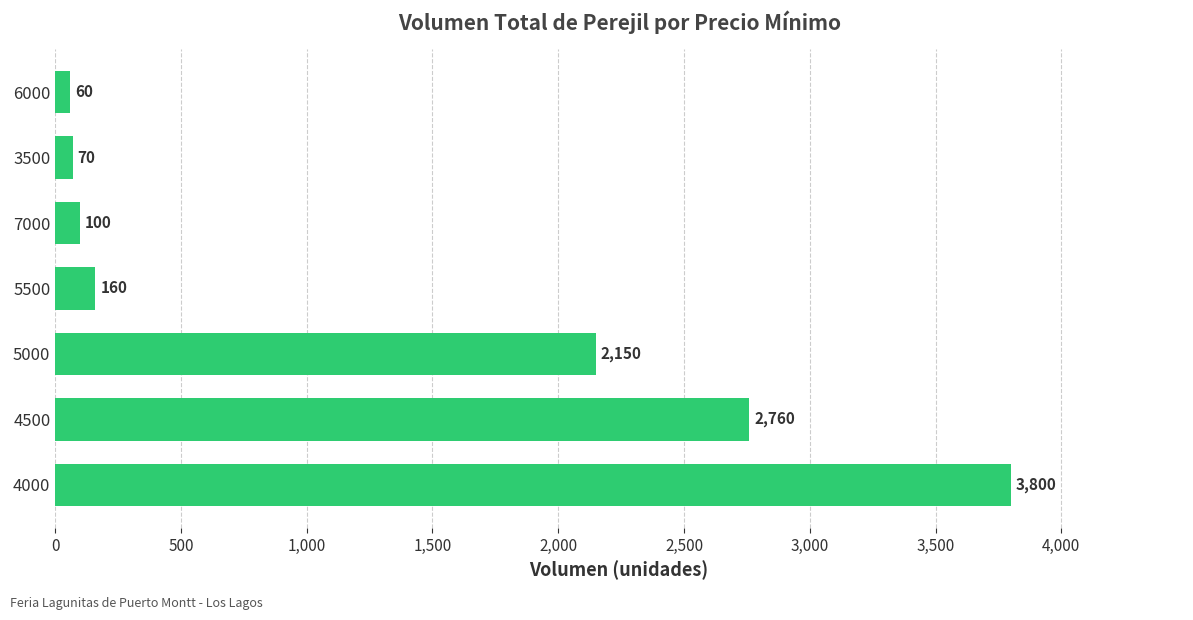

What is the greatest value displayed?

3800